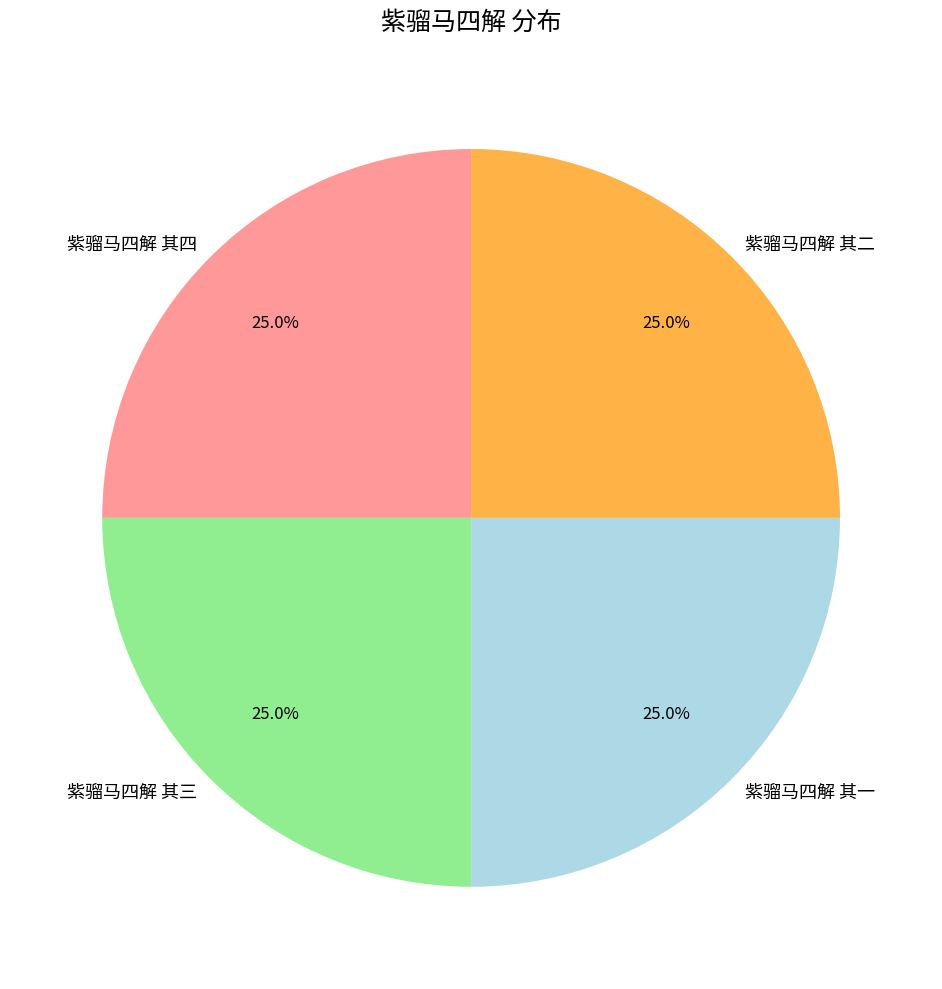

What is the ratio of the value at 紫骝马四解 其一 to the value at 紫骝马四解 其三?

1.0